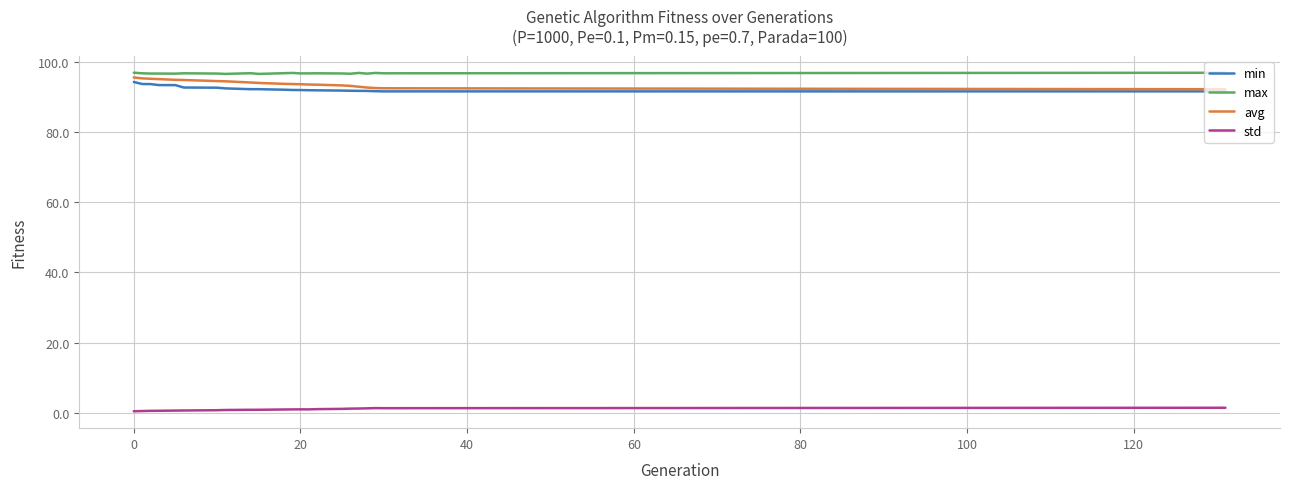

What is the highest value of the avg series?

95.5